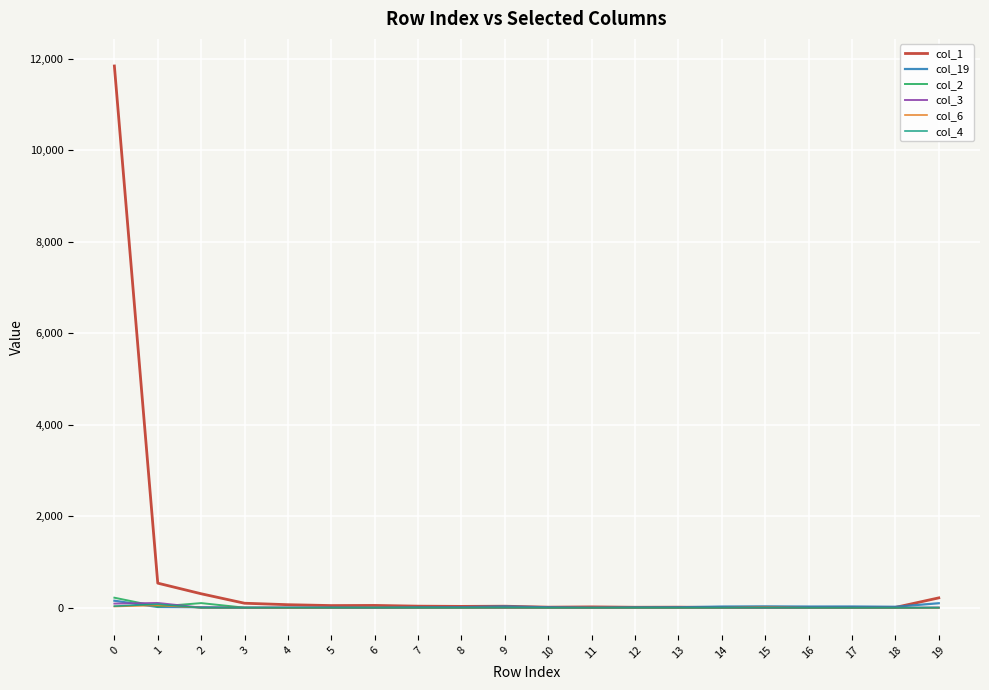

Which series has the widest spread of values?

col_1